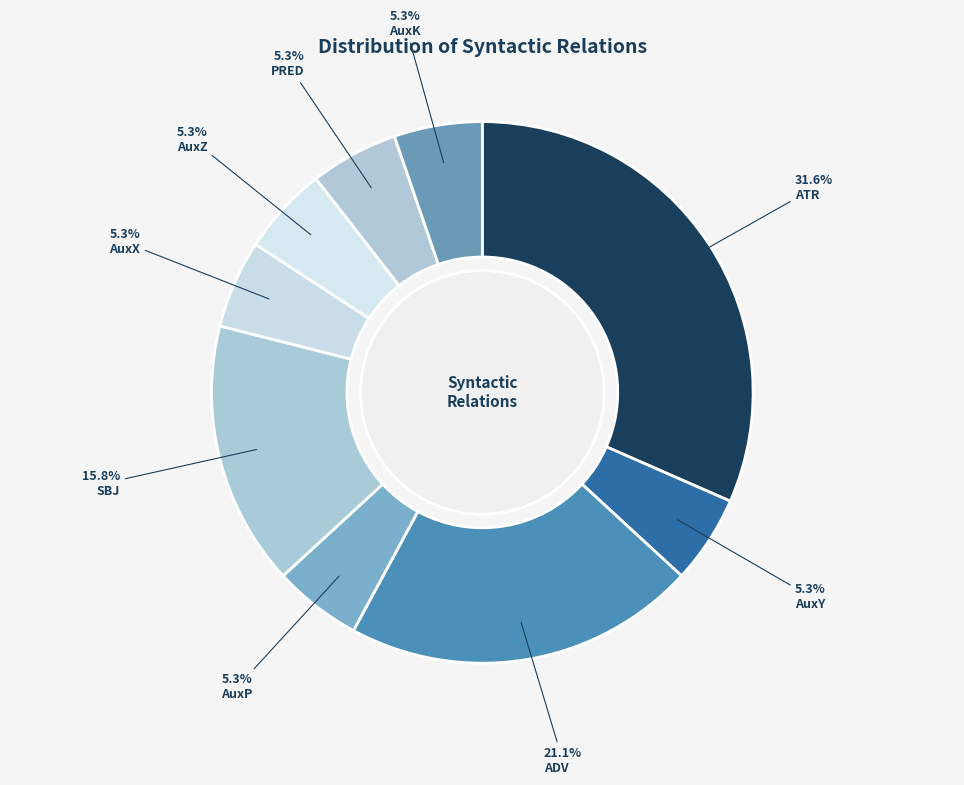

Count the number of slices in the pie.

9